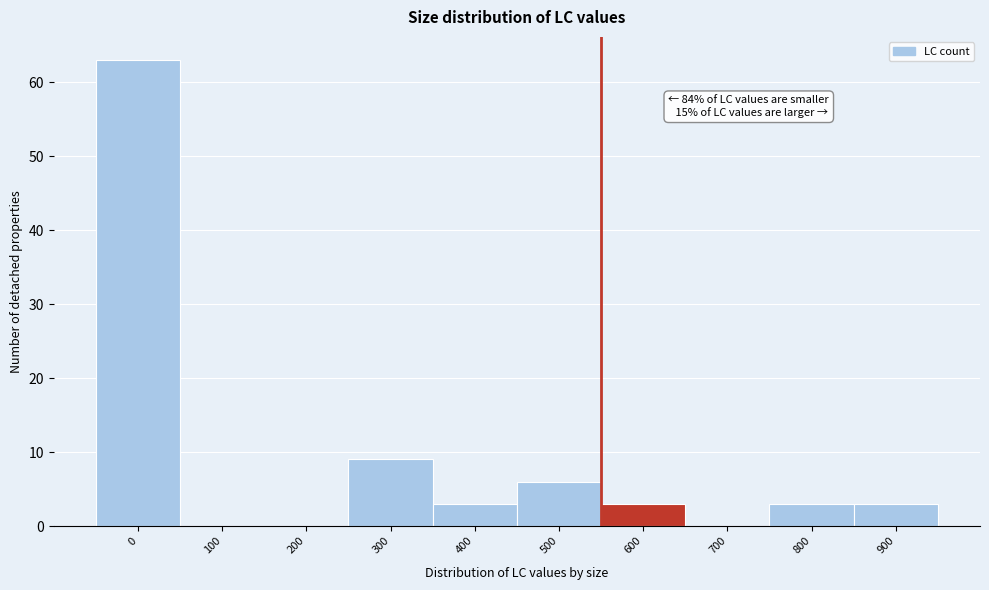

Reading left to right, transcribe all the data shown in this chart.

0=63	100=0	200=0	300=9	400=3	500=6	600=3	700=0	800=3	900=3